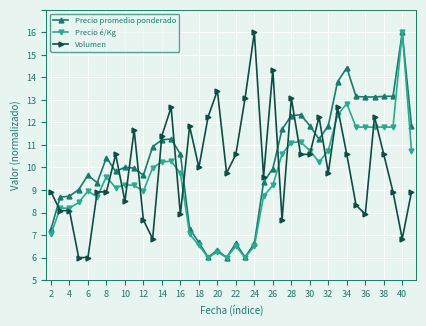

Is this an area chart (filled region under the line)?

No